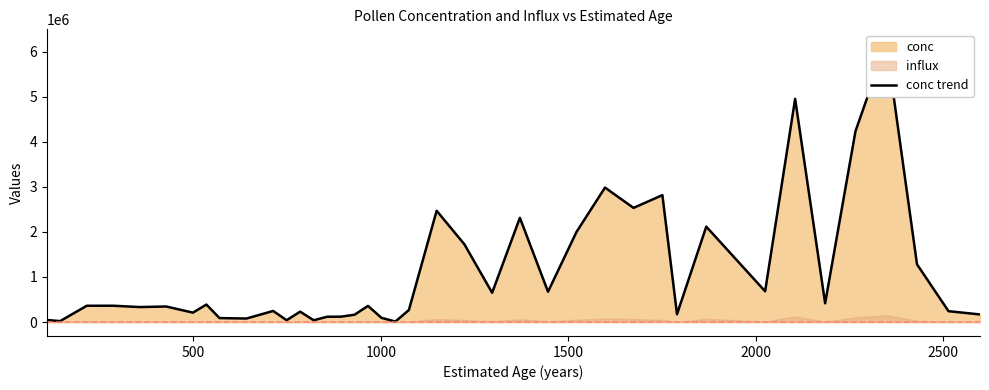

Is it true that the value at 34 is 621227.0?

False